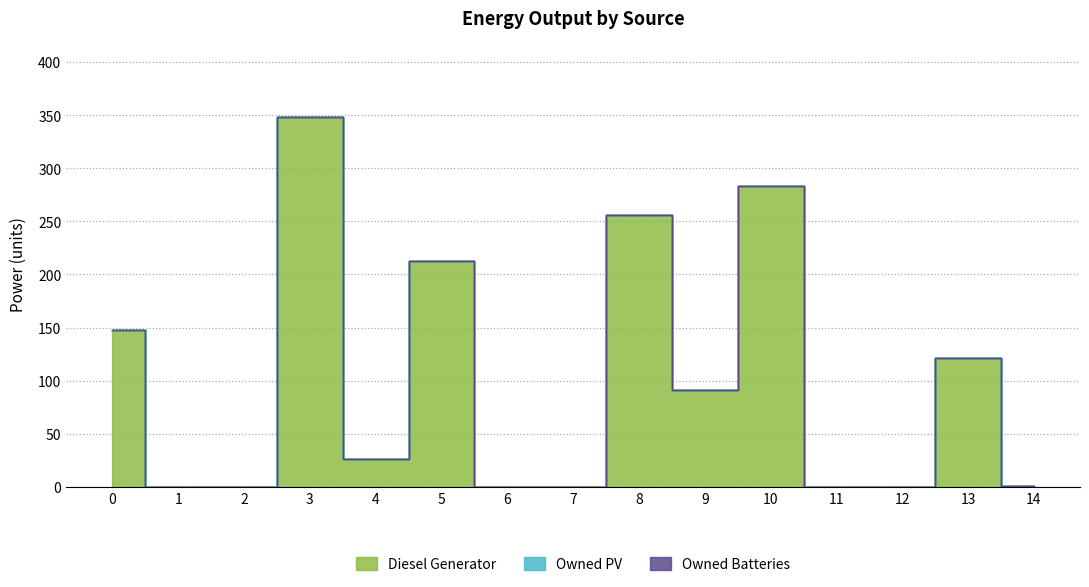

At which category is the sum across all series the highest?

3